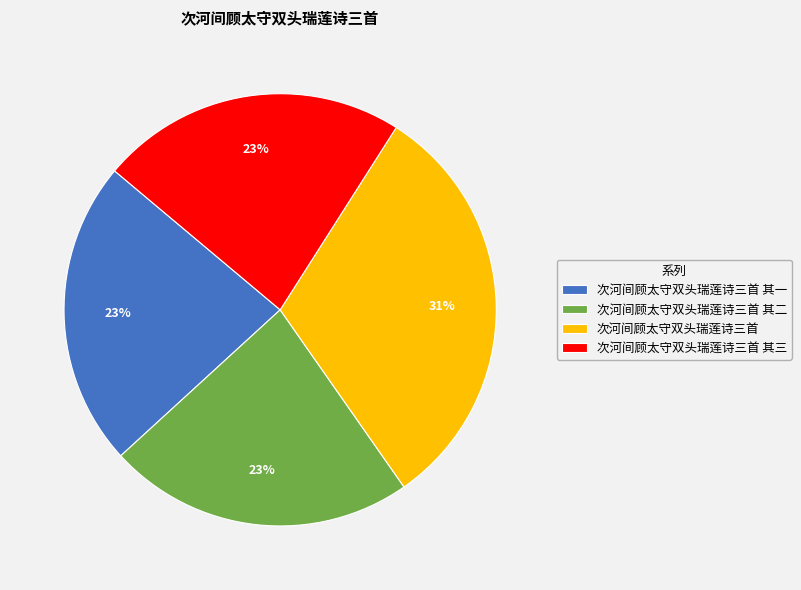

How many slices are in this pie chart?

4